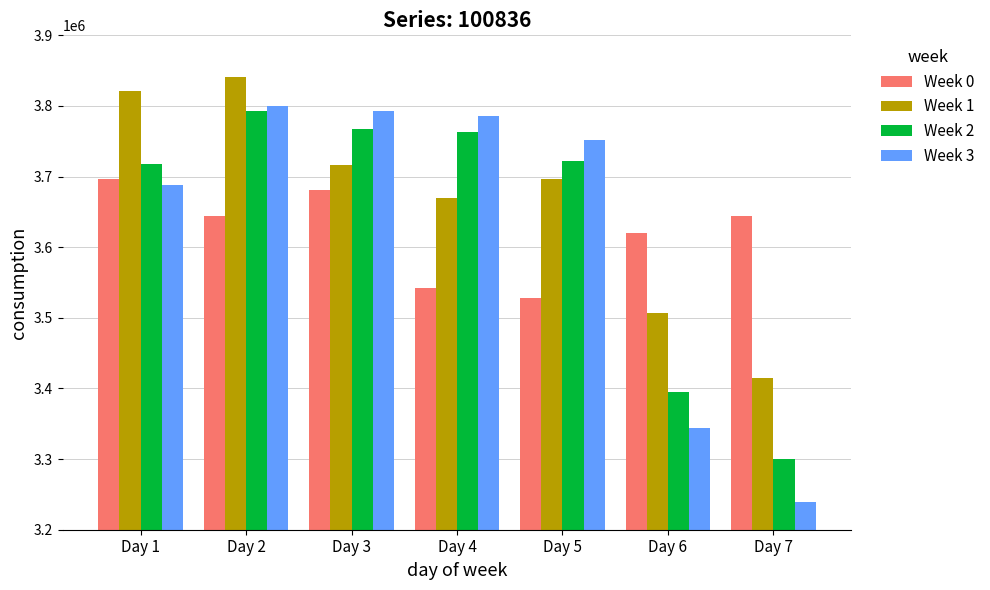

At which category does the chart reach its peak across all series?

Day 2